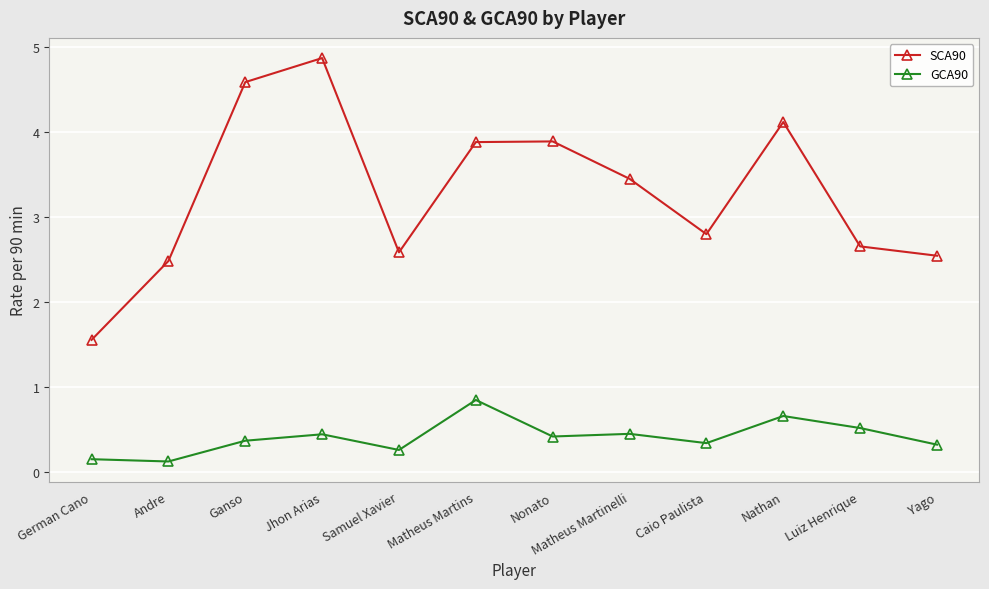

What is the approximate value of SCA90 at Luiz Henrique?

2.6